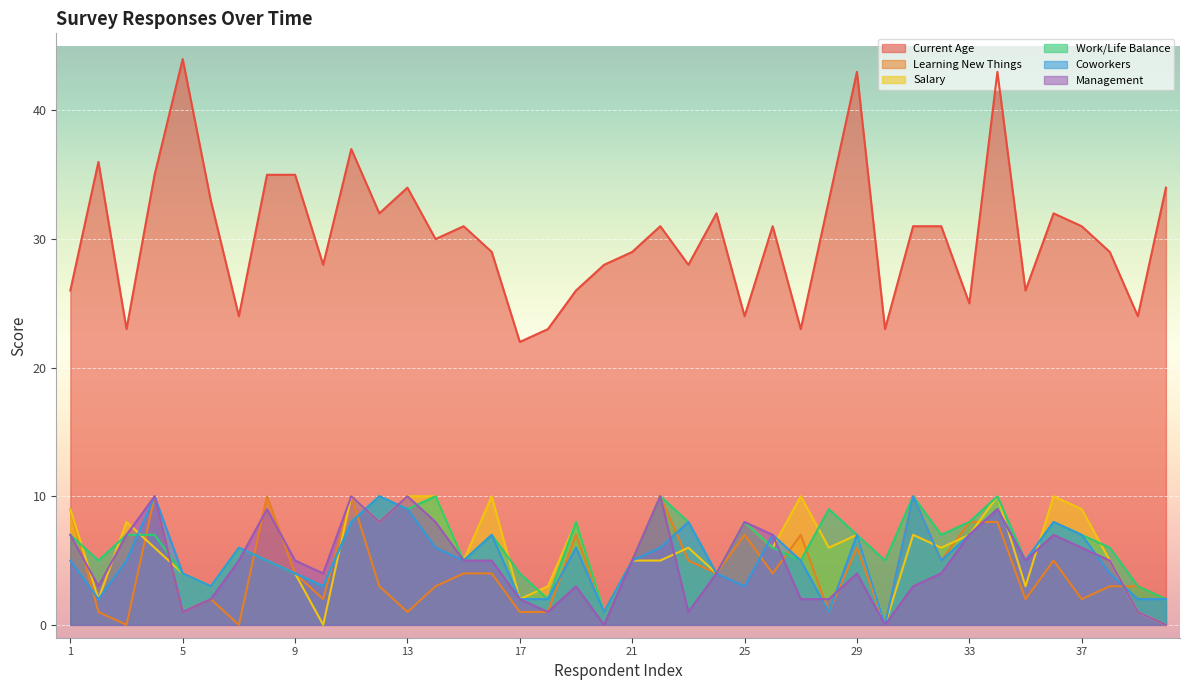

The value of Coworkers at 33 is 7. True or false?

True